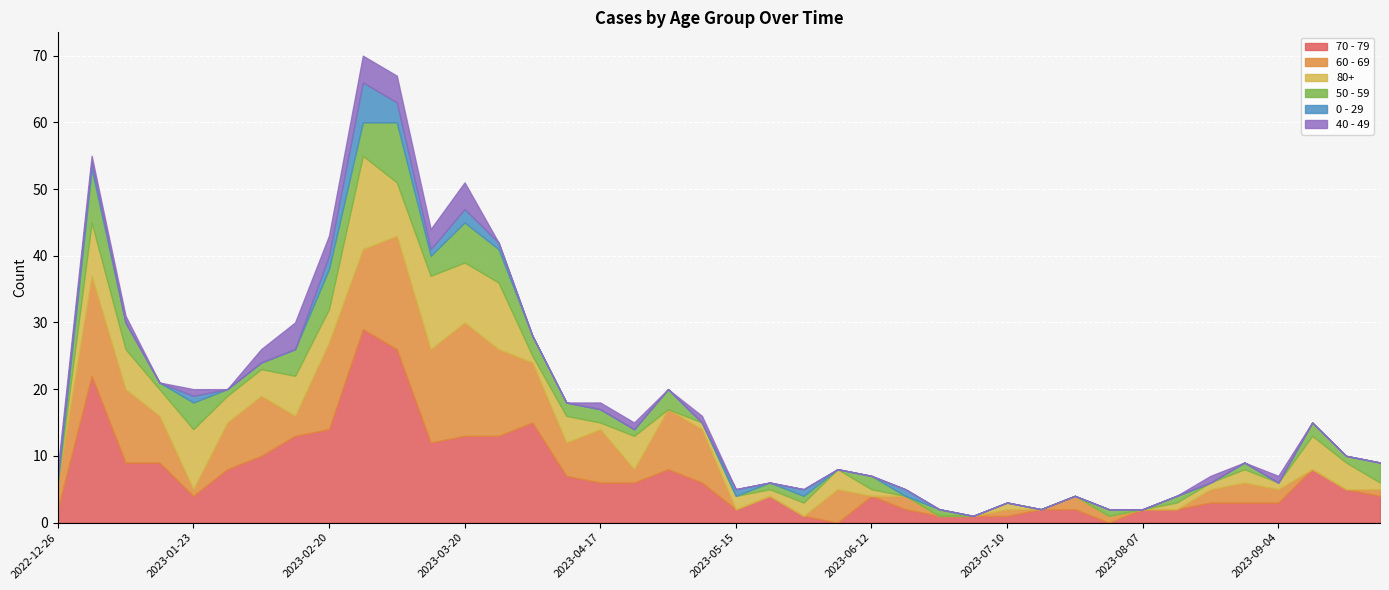

Which has a higher value, 2023-08-14 or 2023-02-06?

2023-02-06